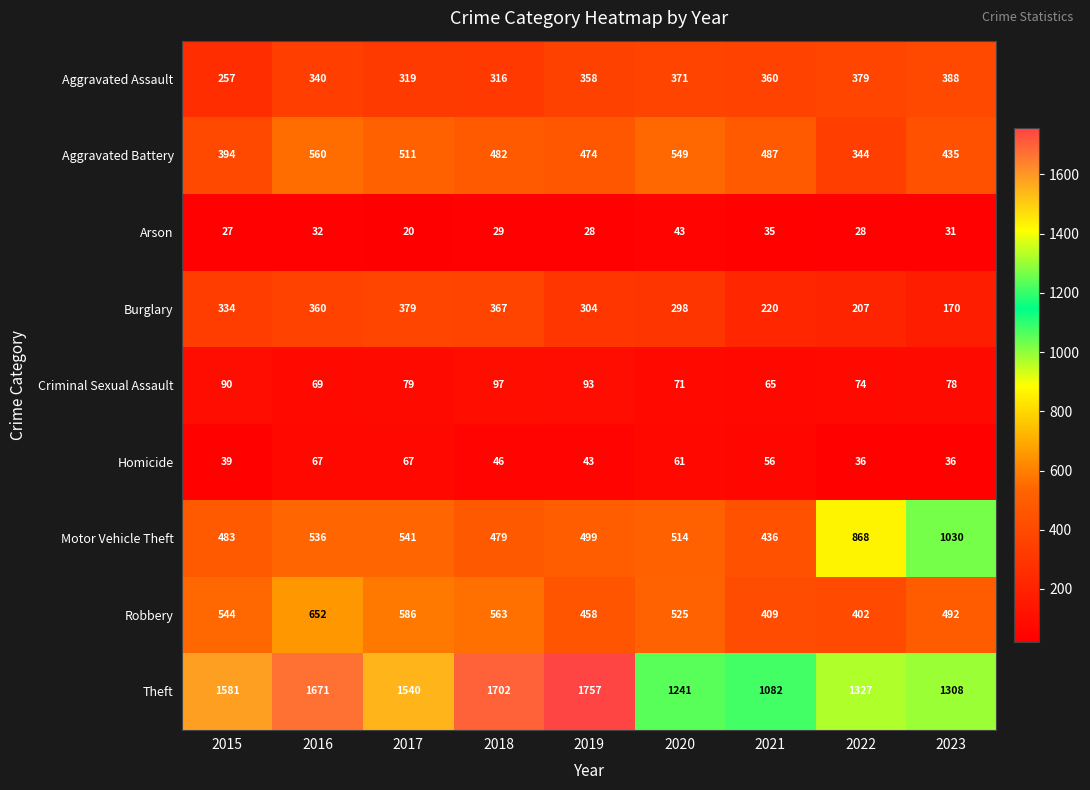

At which label is Burglary closest to 274?

2020